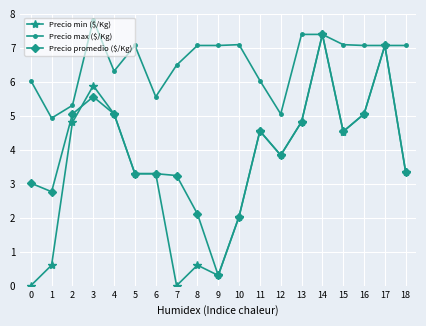

What is the value of the Precio promedio ($/Kg) point at the 5th from the left?

5.1